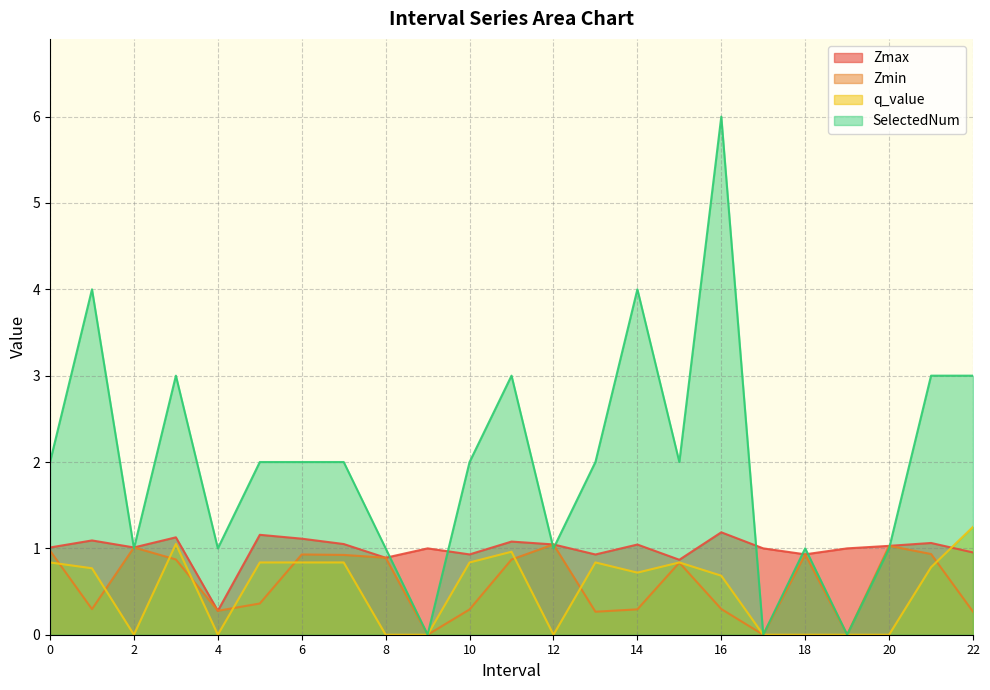

What is the sum of the q_value values at 15.0 and 12.0?

0.8